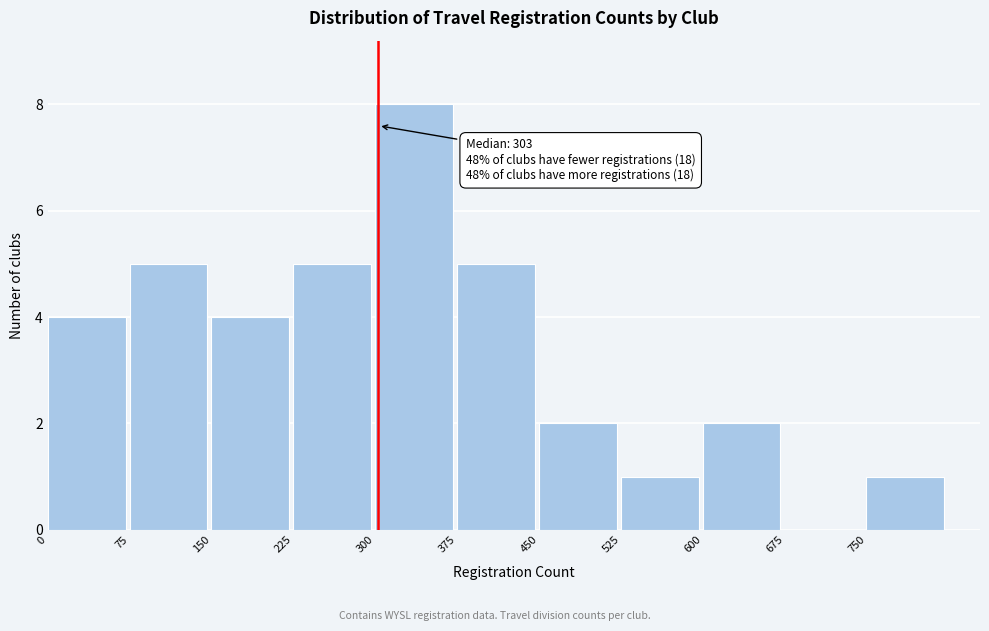

Which range on the x-axis has the tallest bar?

300 to 375